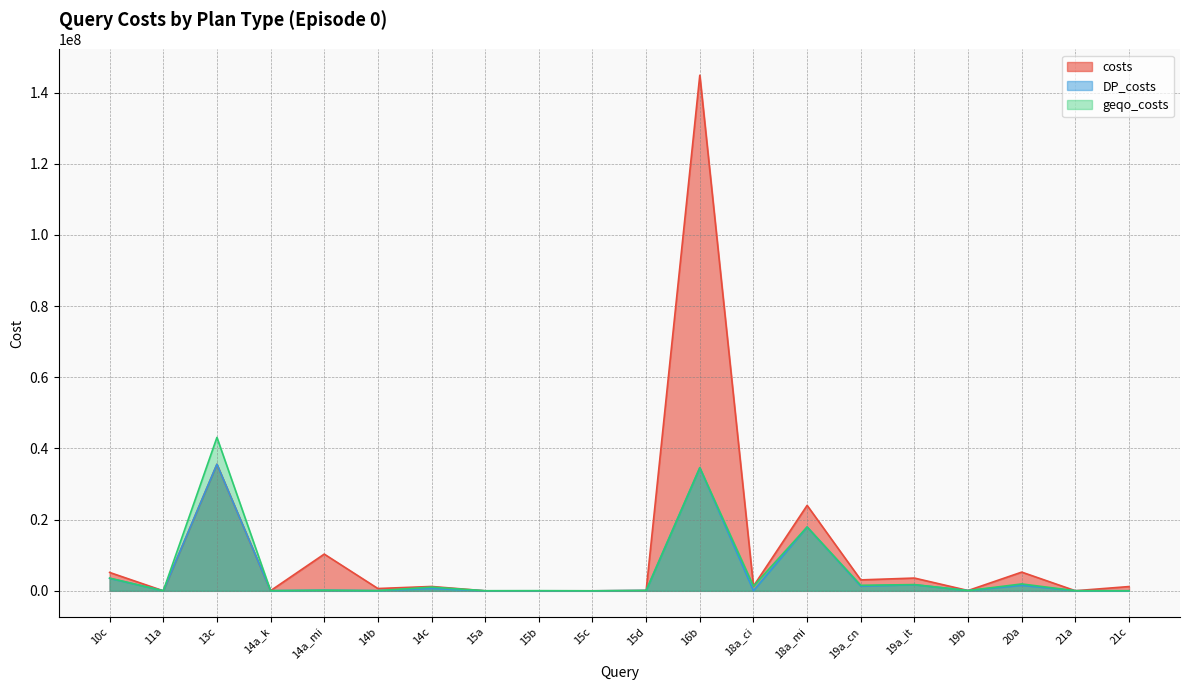

At how many categories does at least one series exceed 107856106?

1